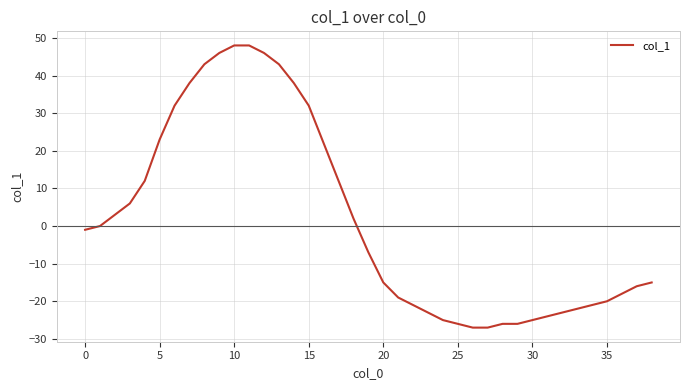

What is the minimum value shown in the chart?

-27